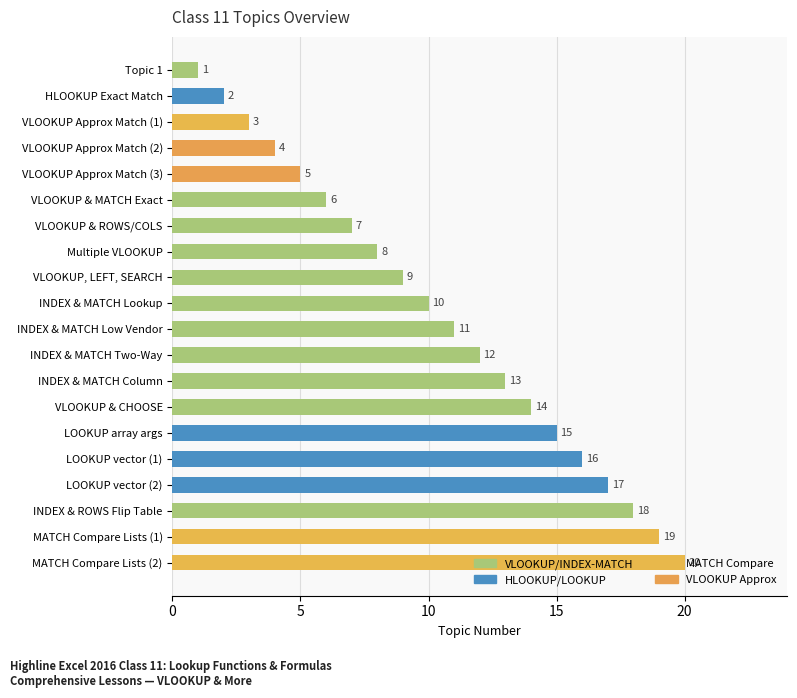

What is the minimum value shown in the chart?

1